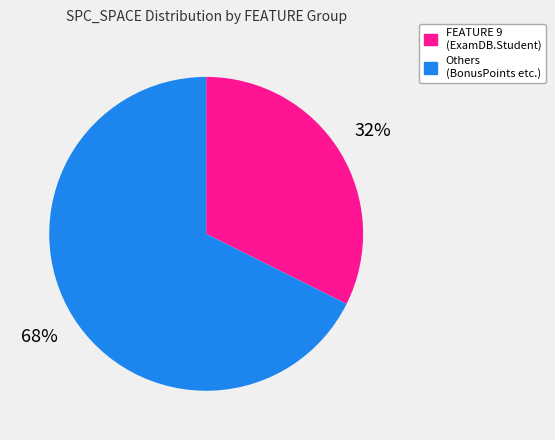

Is there a majority slice in this chart?

Yes